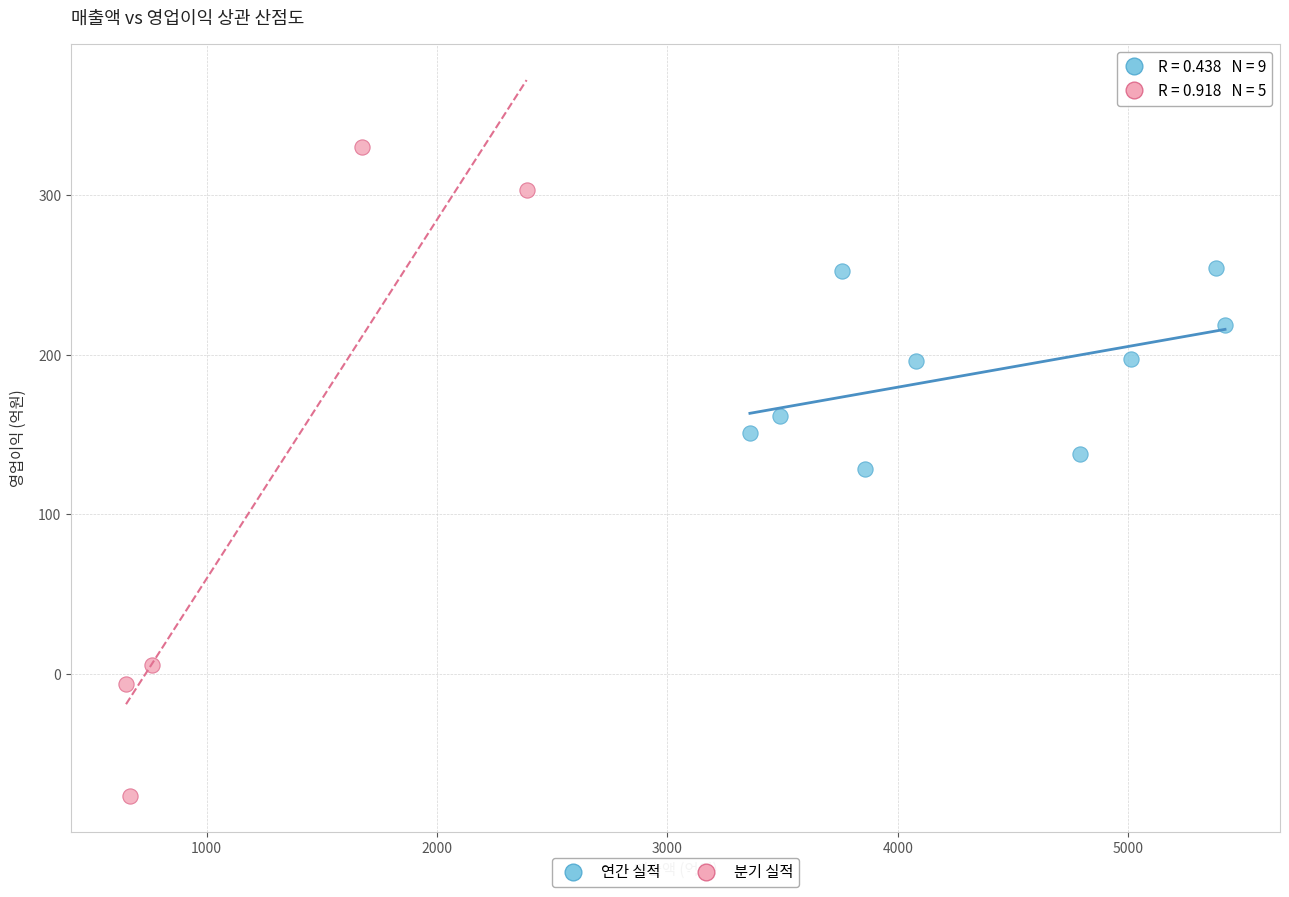

Which series contains the lowest Y value?

분기 실적